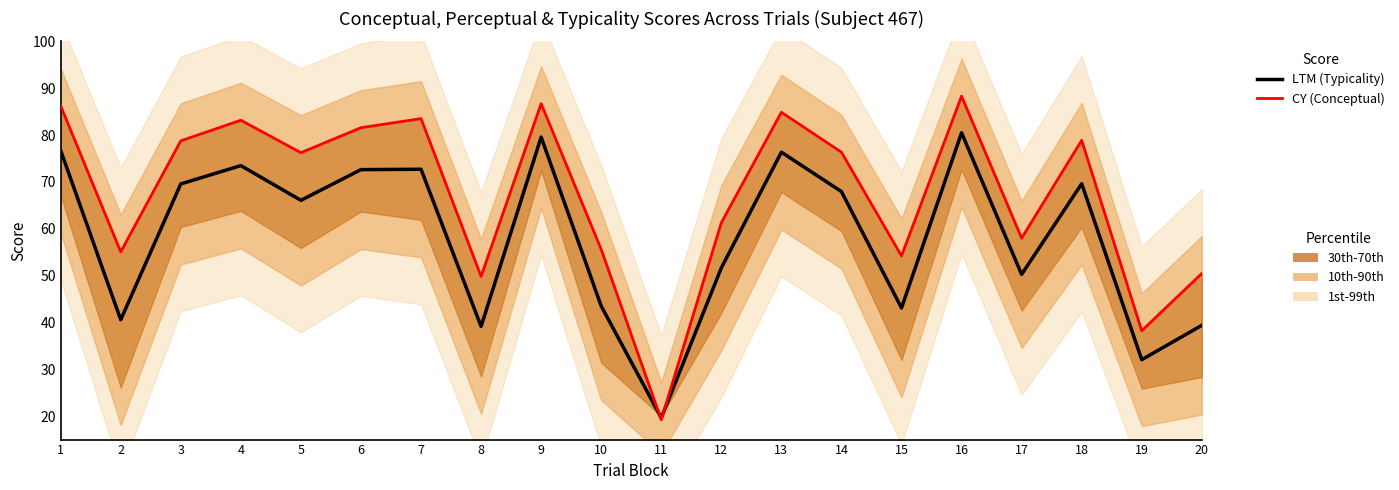

Which series has the largest range (max minus min)?

CY (Conceptual)